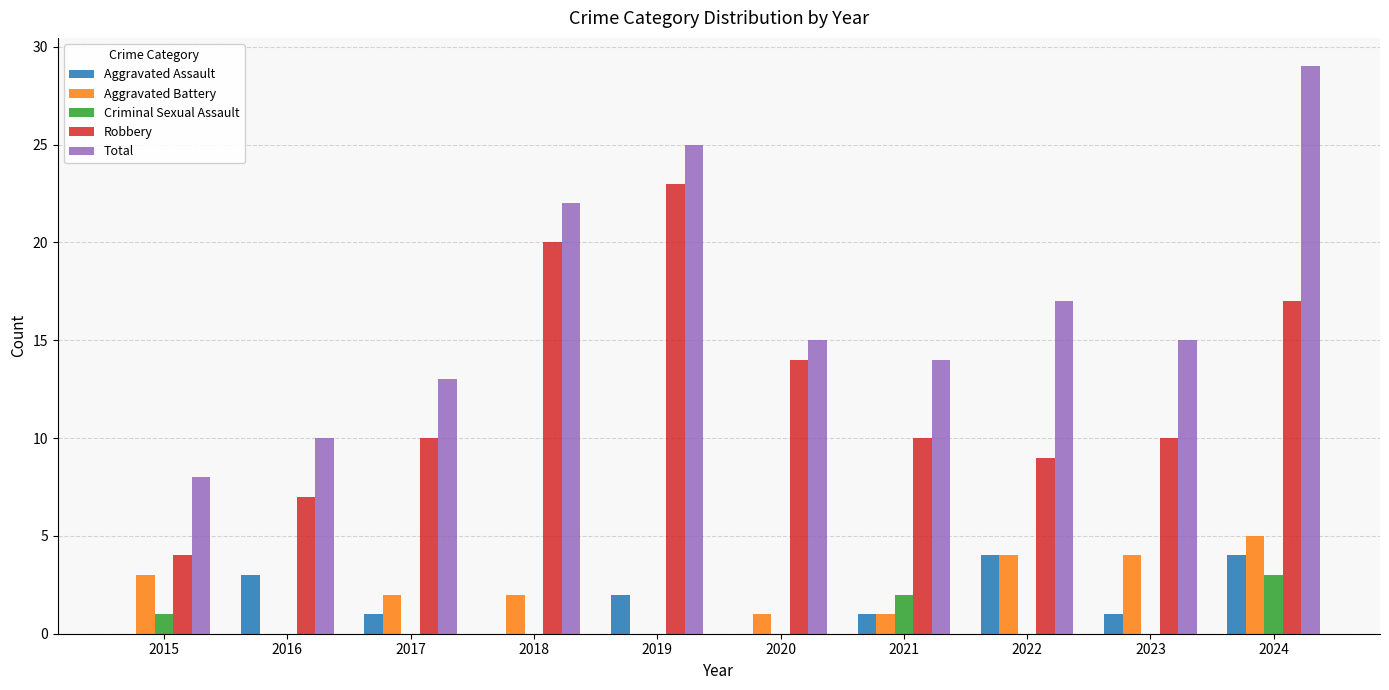

Are the bars horizontal?

No